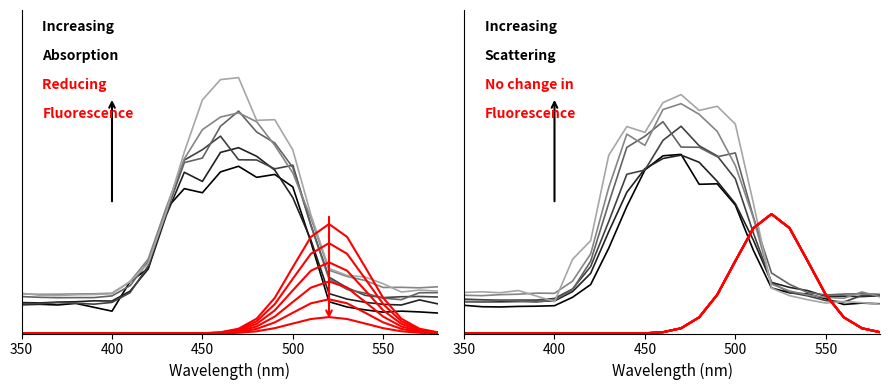

How many series are shown in this chart?

6